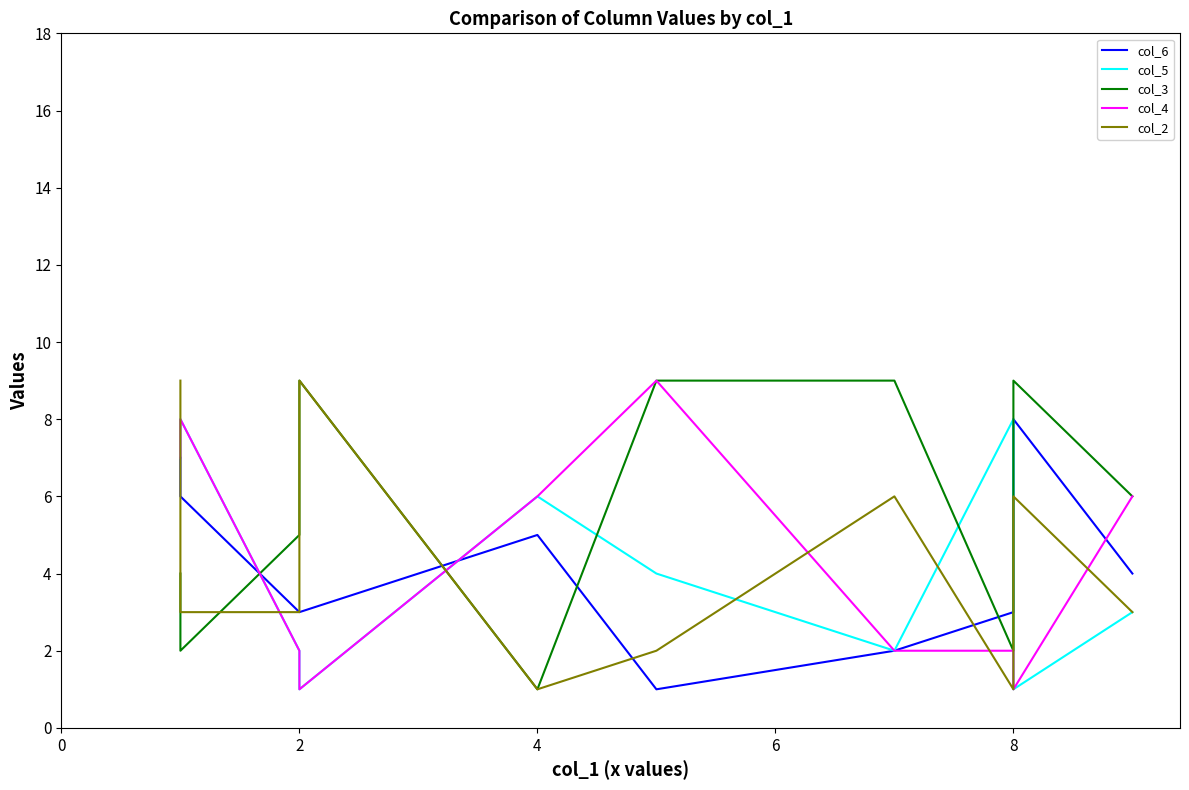

Between 7 and 8, which is larger?

8